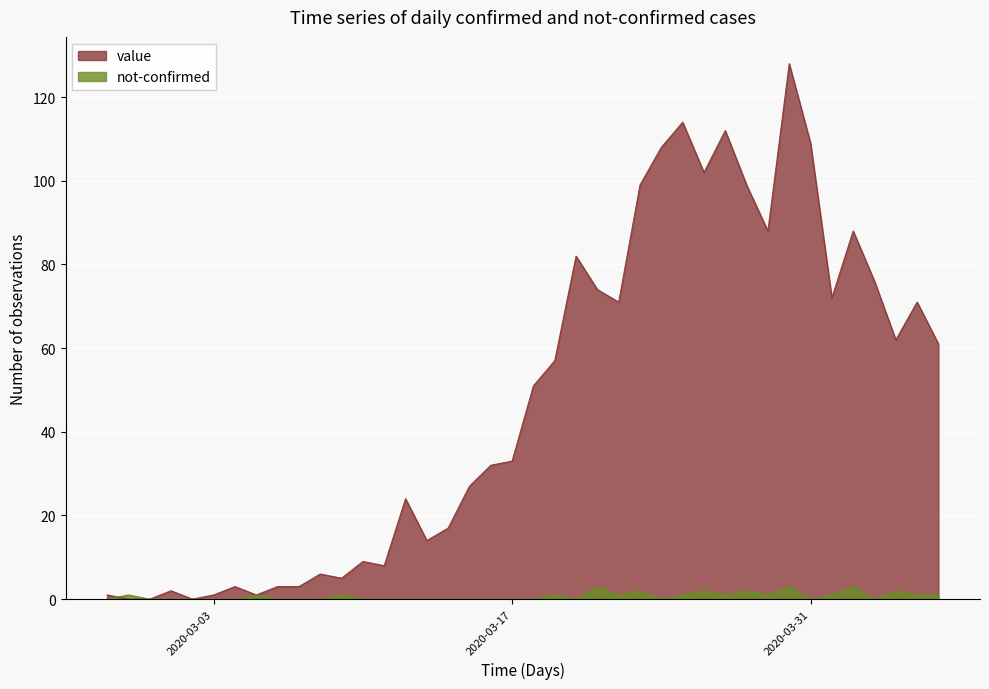

What is the average value of the not-confirmed series?

1